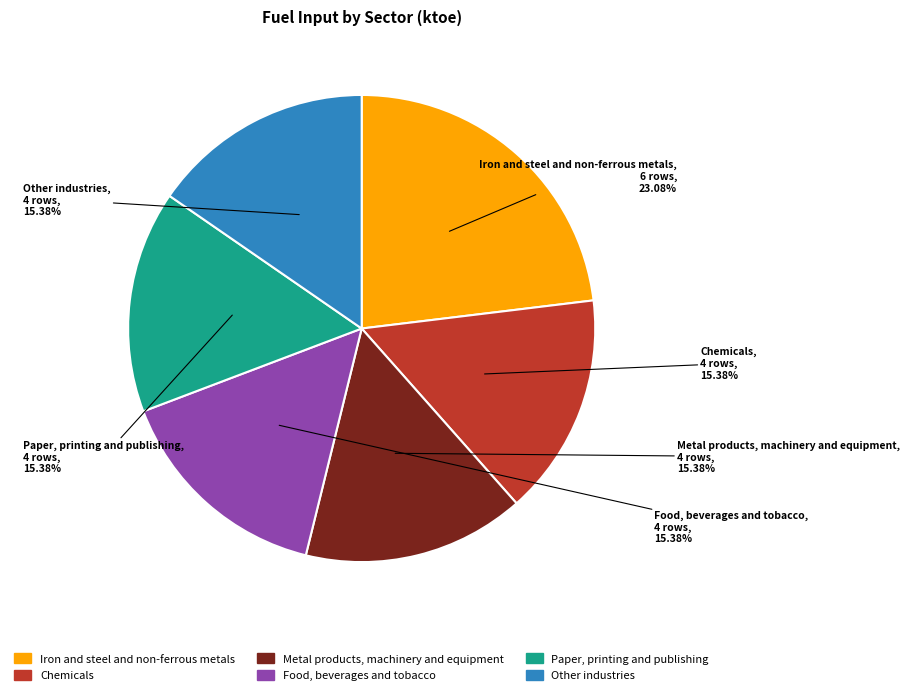

What is the total percentage of Chemicals and Iron and steel and non-ferrous metals?

38.5%